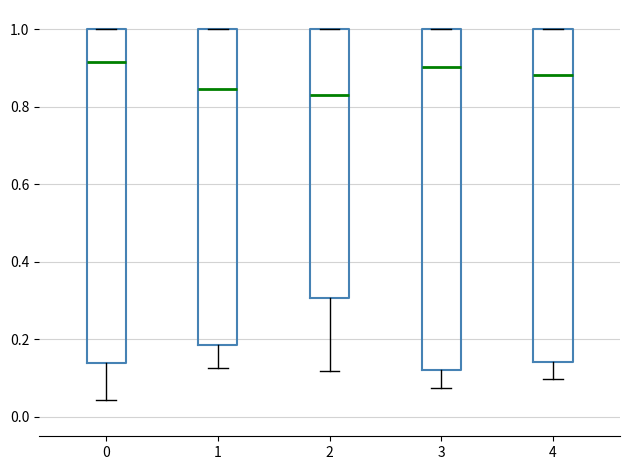

Where is the upper edge of the box at x = 1 on the y-axis? The values are not printed on the chart, so give them approximately, as read against the axis.

1.00